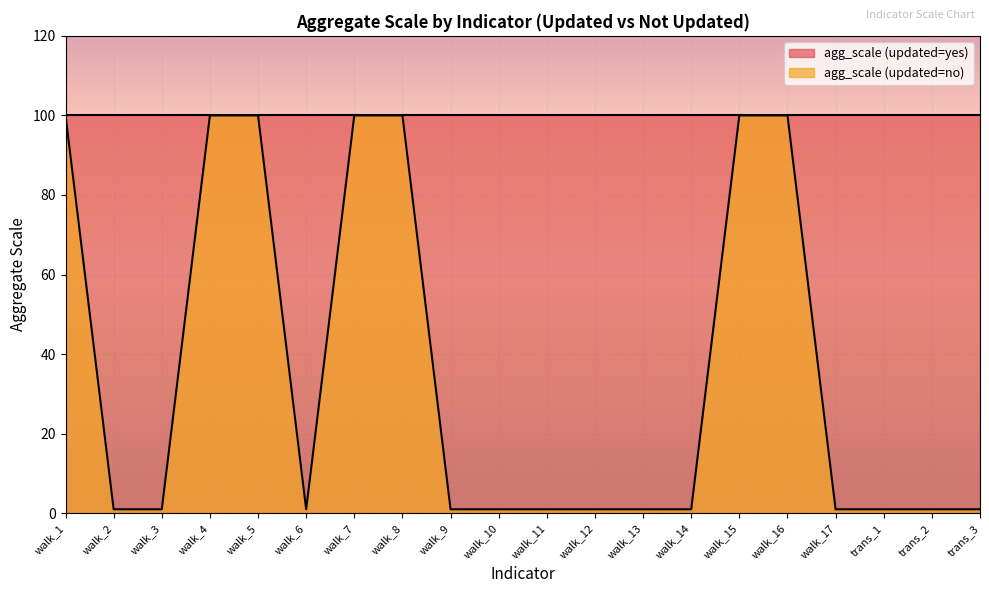

Which category has the lowest value across all series?

walk_2